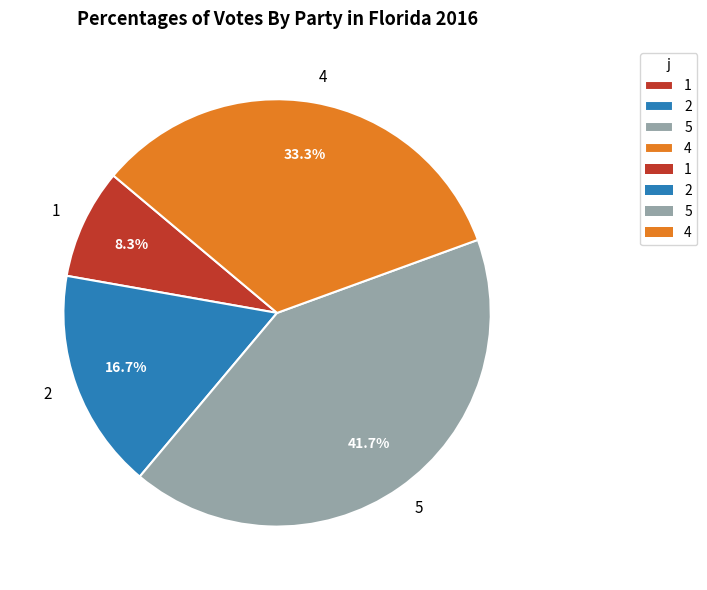

How many slices are in this pie chart?

4